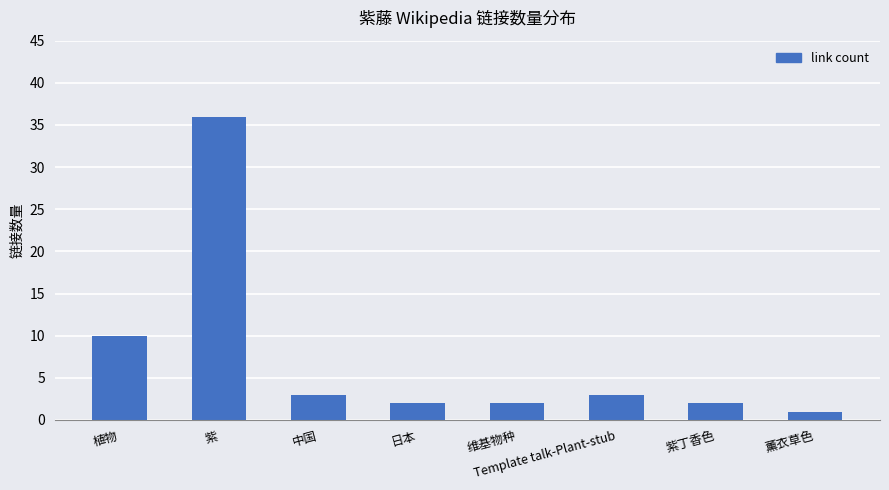

Are the bars horizontal?

No